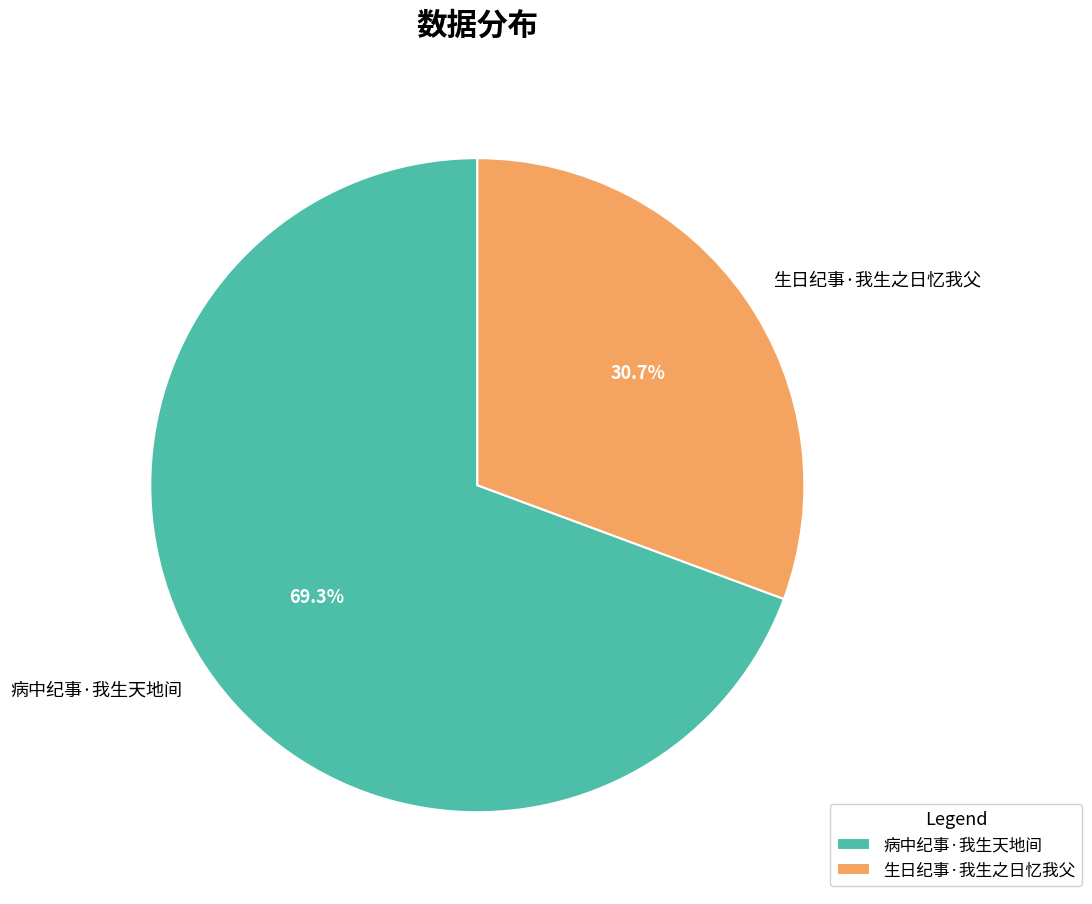

How many segments does this pie chart have?

2